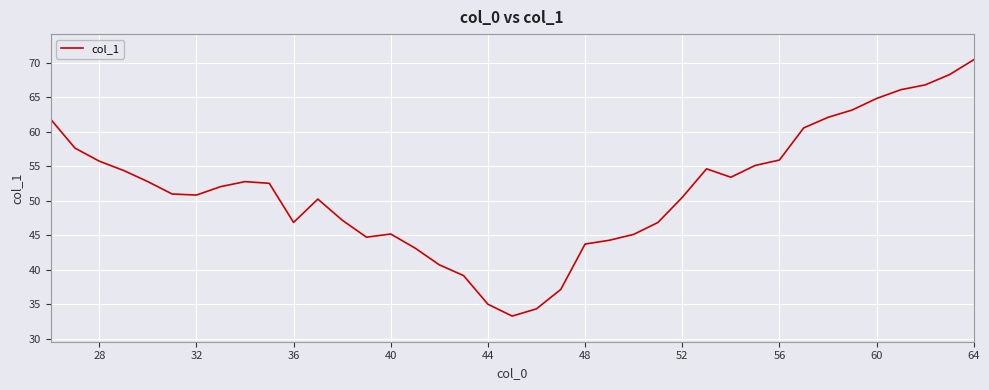

What is the smallest value displayed?

33.3